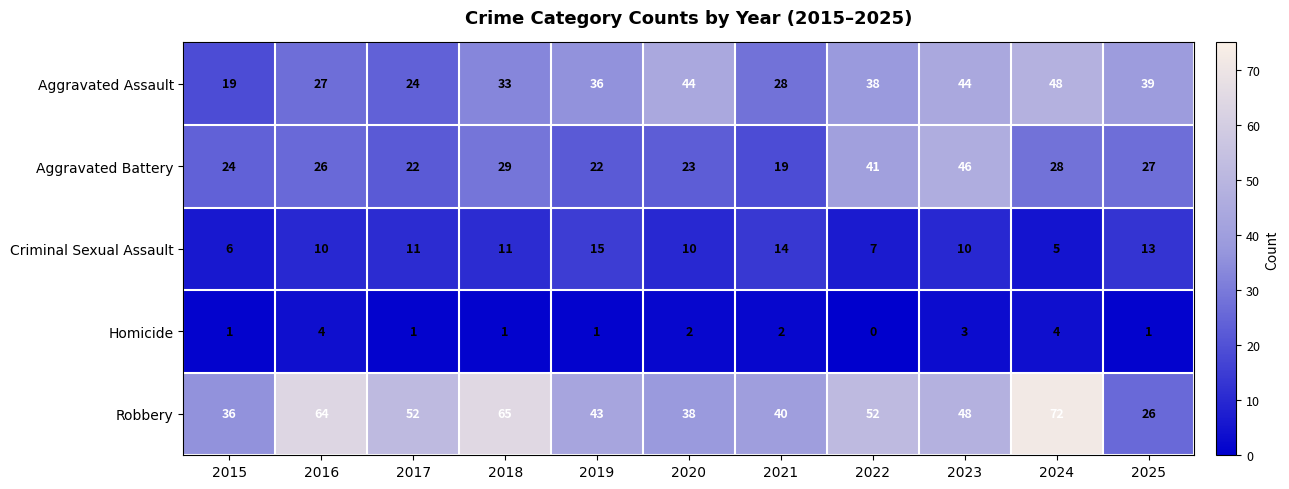

The value of Homicide at 2017 is 1. True or false?

True